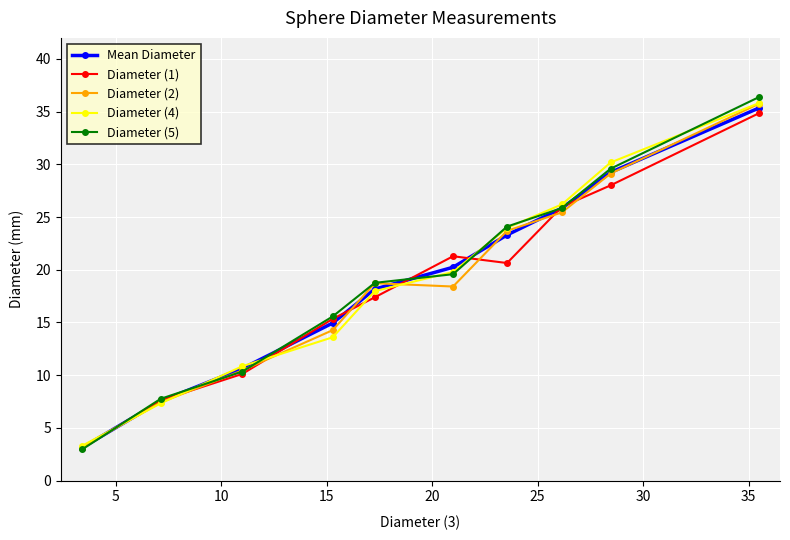

What is the difference between the maximum and minimum values in the Diameter (5) series?

33.4